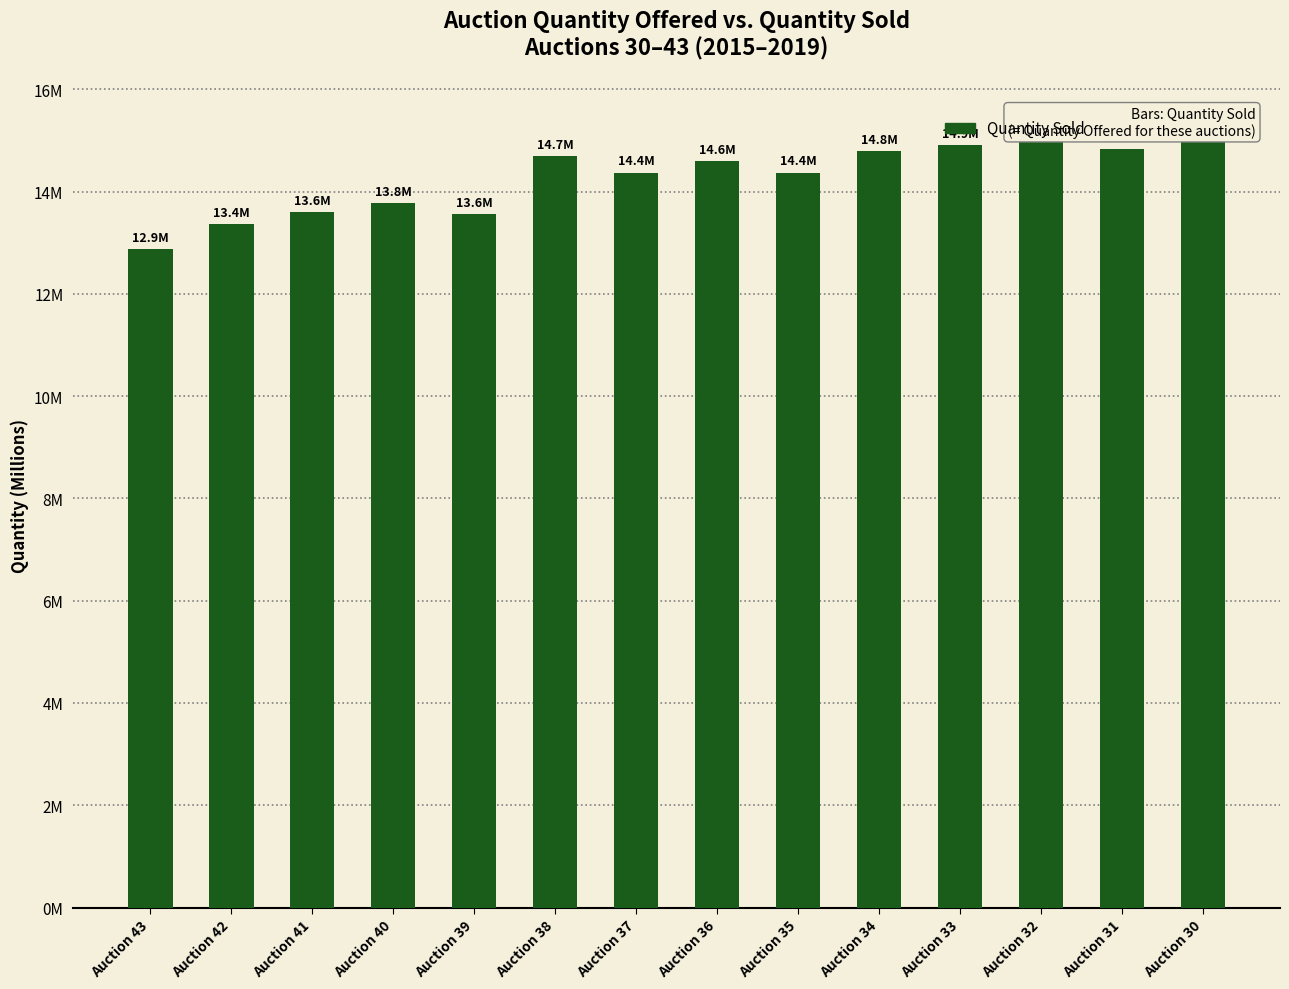

Rank the categories by value from highest to lowest.

Auction 30, Auction 32, Auction 33, Auction 31, Auction 34, Auction 38, Auction 36, Auction 37, Auction 35, Auction 40, Auction 41, Auction 39, Auction 42, Auction 43